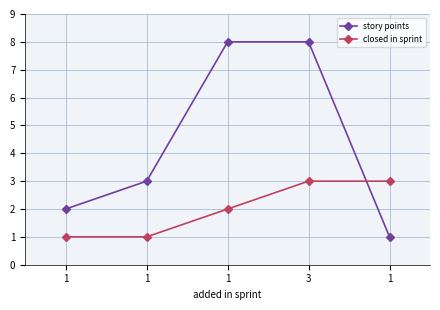

What are all the series names shown in the legend?

story points, closed in sprint